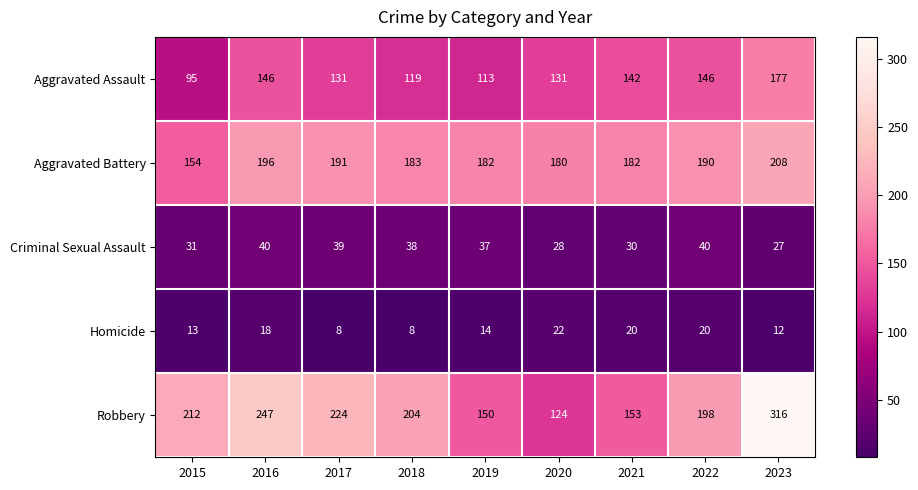

The Aggravated Assault series shows 73 at 2021. True or false?

False